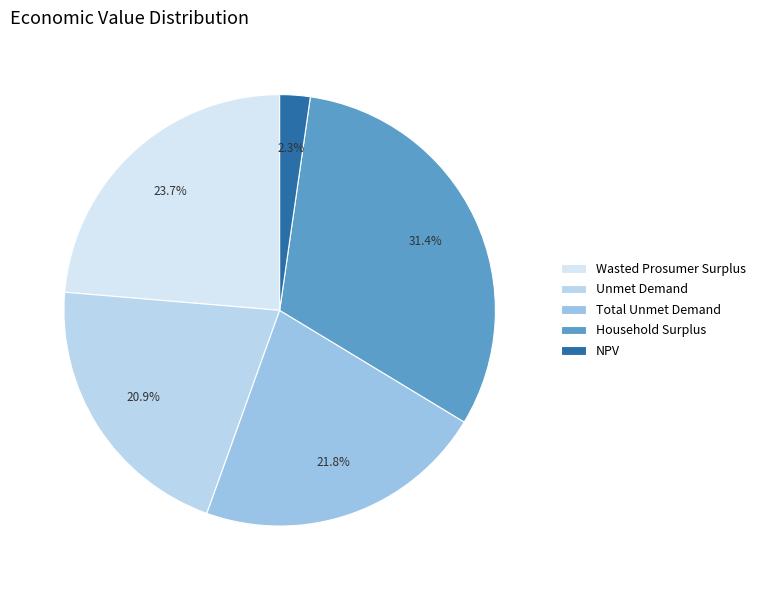

What portion of the pie excludes Wasted Prosumer Surplus?

76.3%